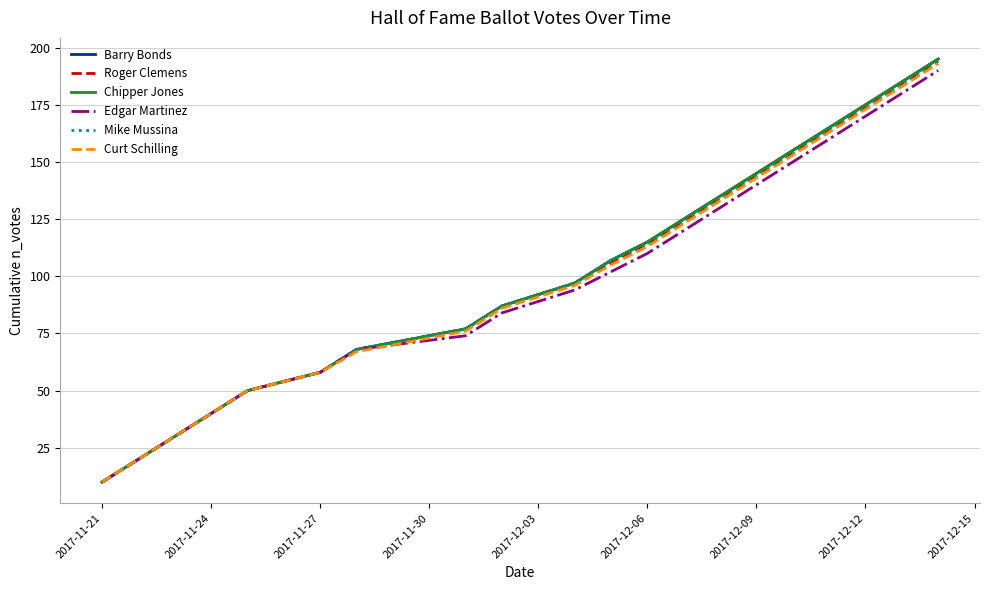

What is the maximum value shown in the chart?

195